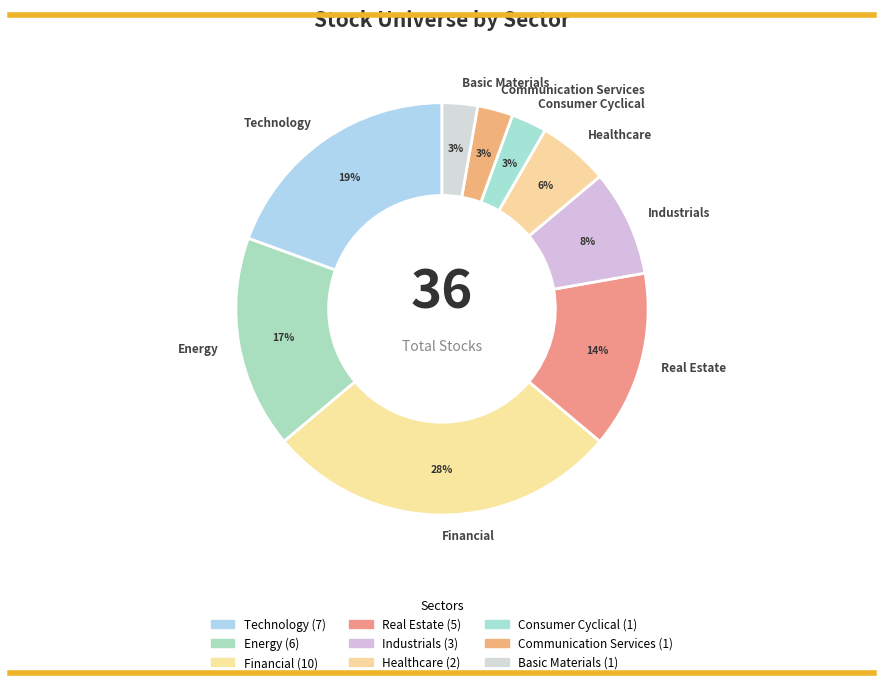

Is it true that Energy is 32% of the pie?

False